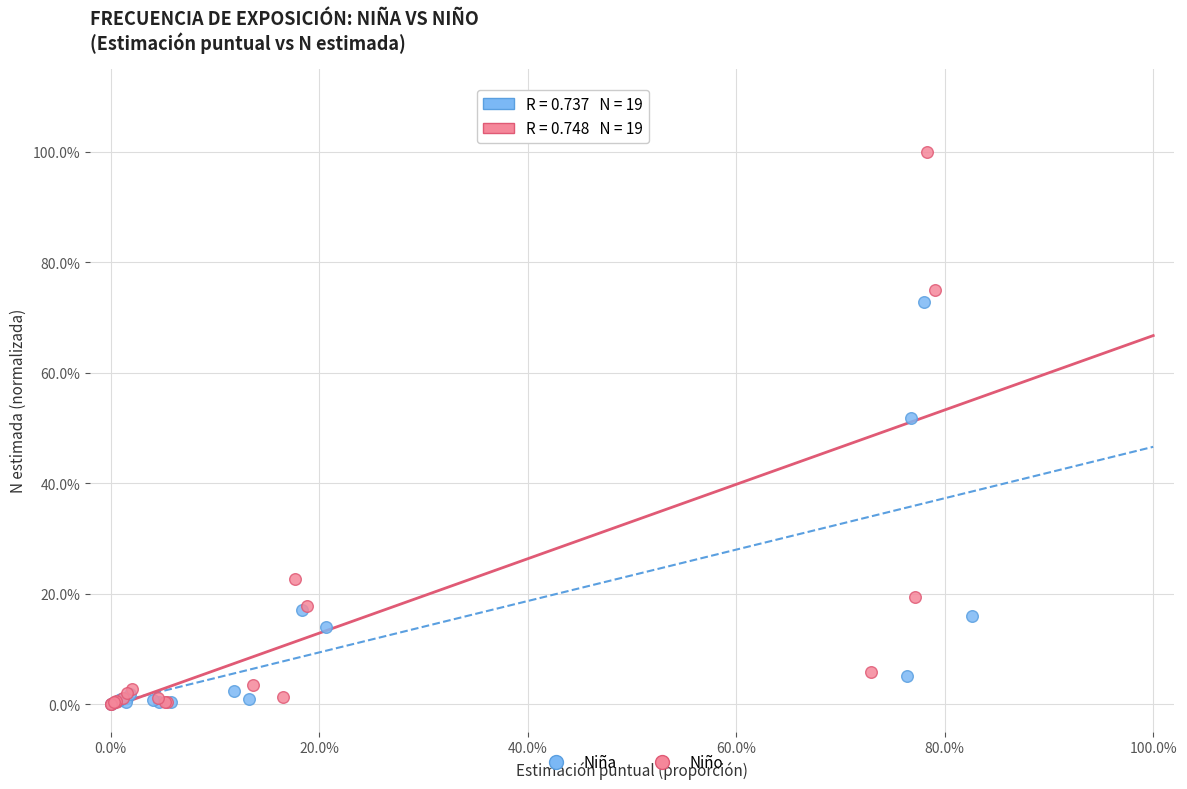

What are all the series names shown in the legend?

Niña, Niño